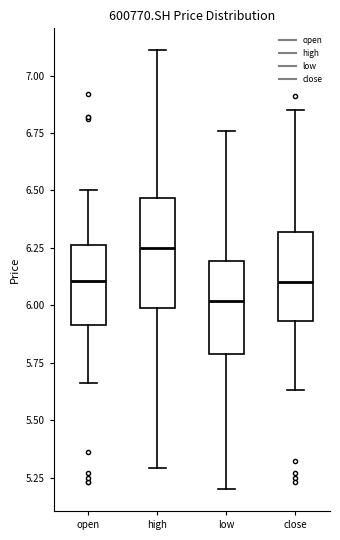

Reading left to right, read every box against the y-axis: the position of its median line, the range the box covers, and the ends of its whiskers. The values are not printed on the chart, so give them approximately, as read against the axis.

open: median 6.10, box 5.90 to 6.25, whiskers 5.65 to 6.50
high: median 6.25, box 6.00 to 6.45, whiskers 5.30 to 7.10
low: median 6.00, box 5.80 to 6.20, whiskers 5.20 to 6.75
close: median 6.10, box 5.95 to 6.30, whiskers 5.65 to 6.85